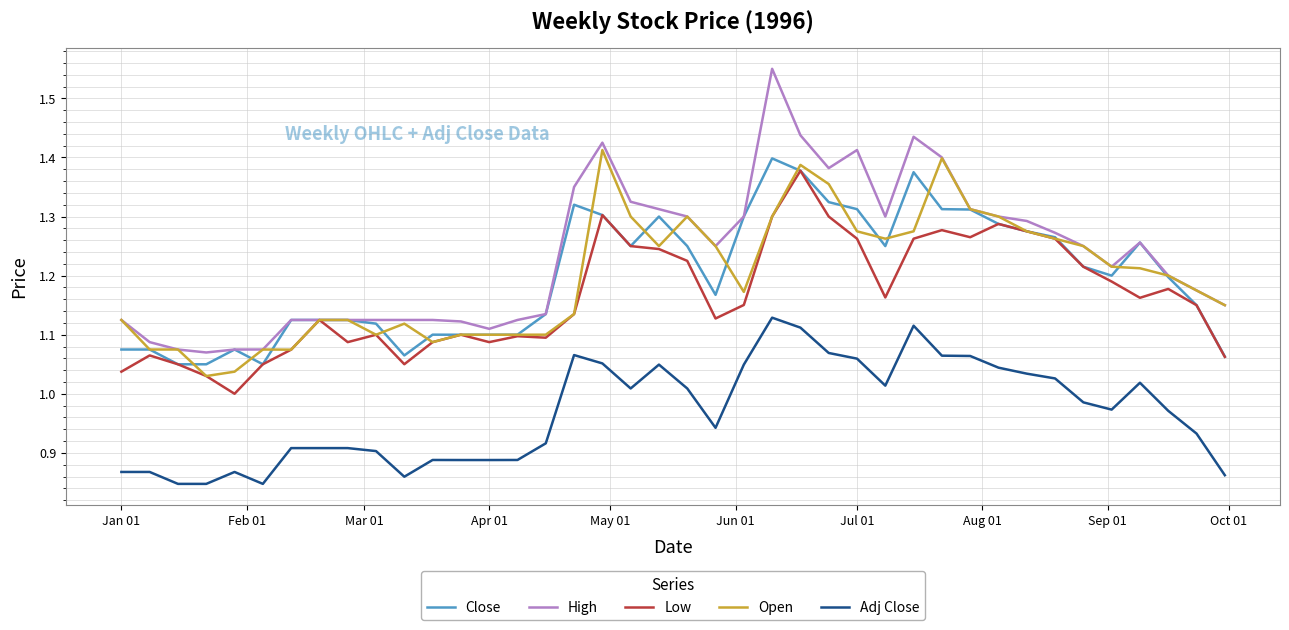

Rank the series by their maximum value, from highest to lowest.

High, Open, Close, Low, Adj Close